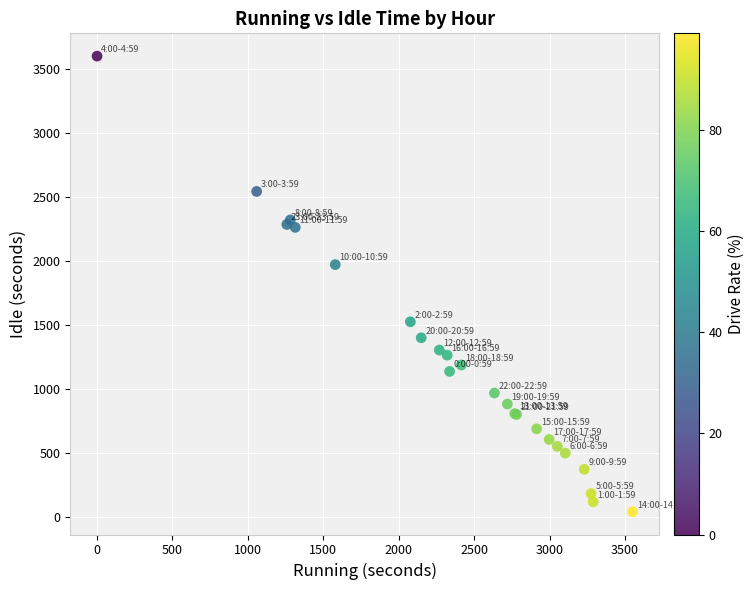

What Y value in the scatter plot is closest to 1819?

1970